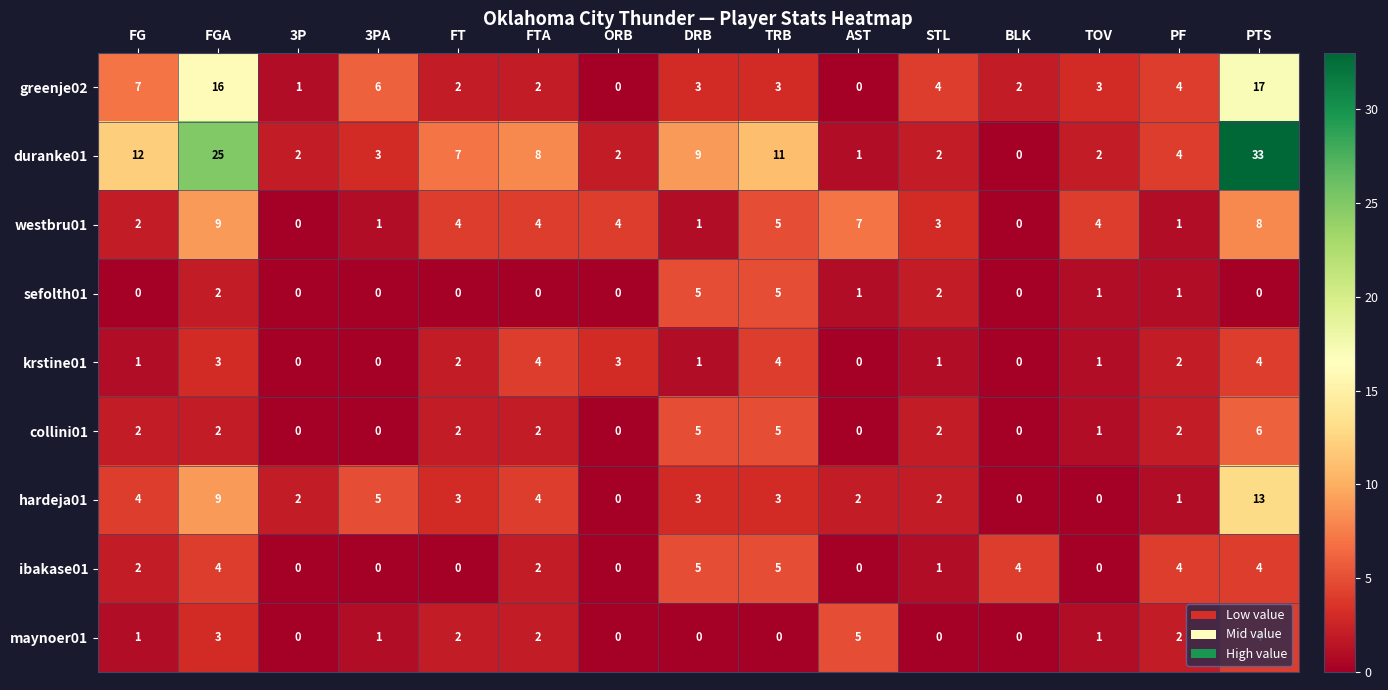

At which label is hardeja01 closest to 6?

3PA